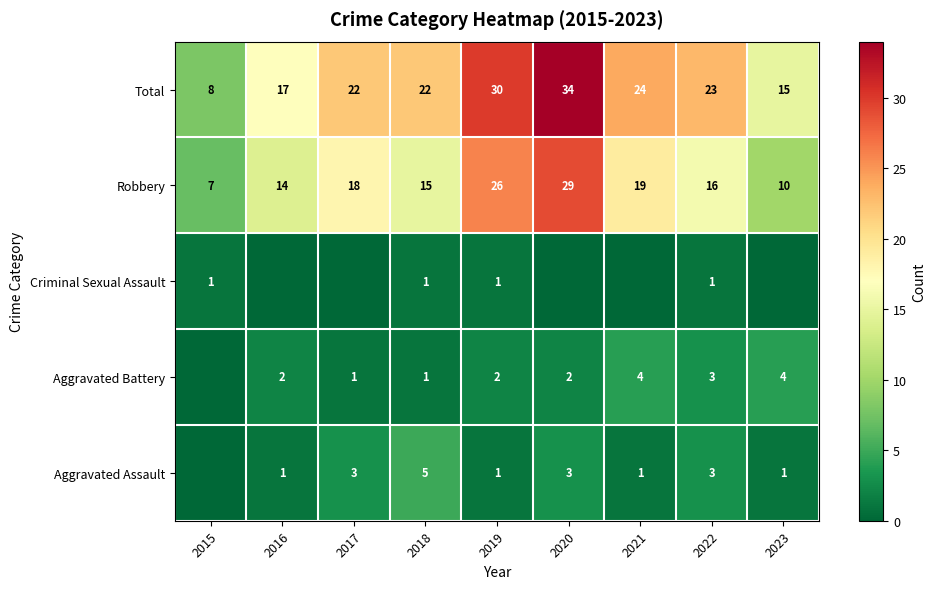

Is it true that Aggravated Battery equals 2 at 2016?

True